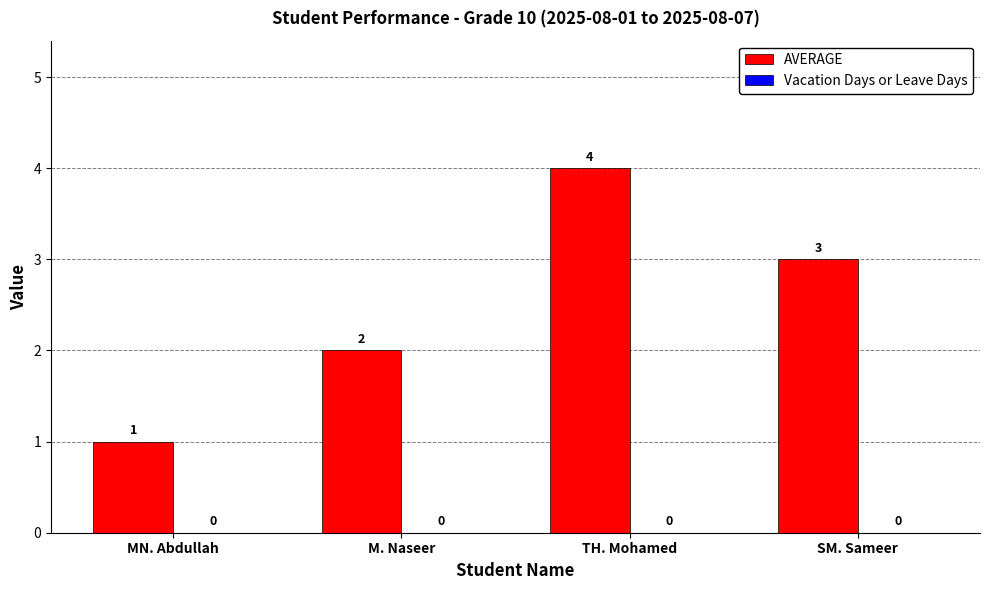

Which category has the highest value across all series?

TH. Mohamed